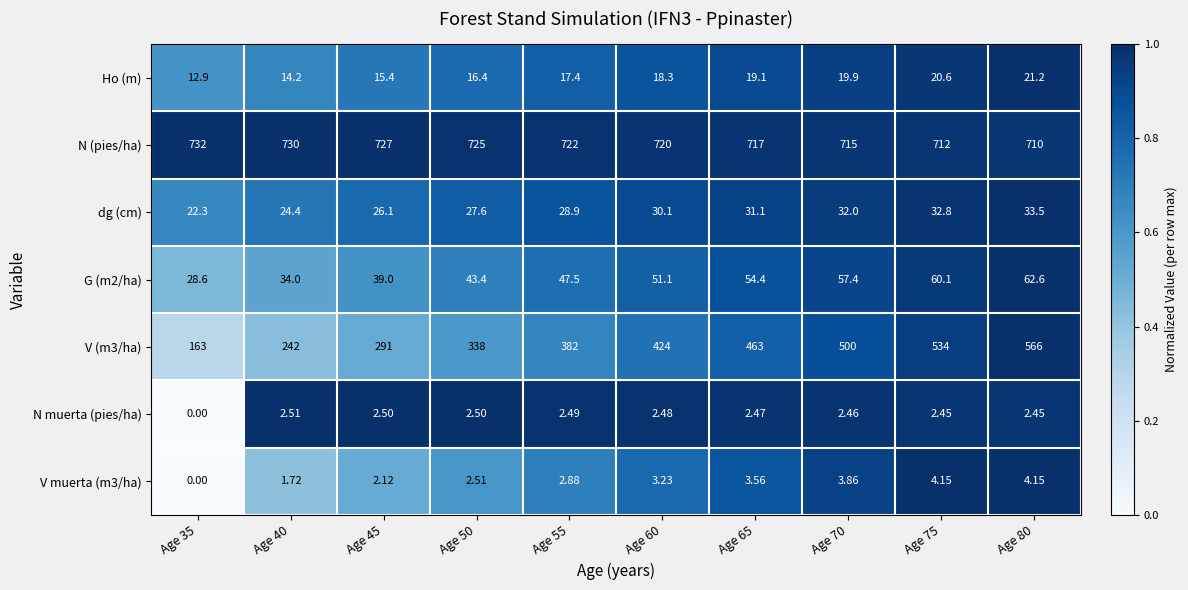

Is the value of N muerta (pies/ha) at Age 80 greater than the value of G (m2/ha) at Age 60?

No